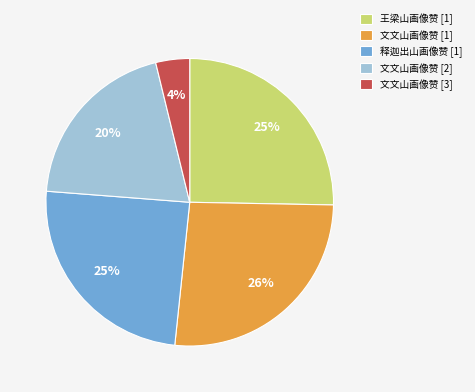

What is the largest slice in the pie chart?

文文山画像赞 [1]